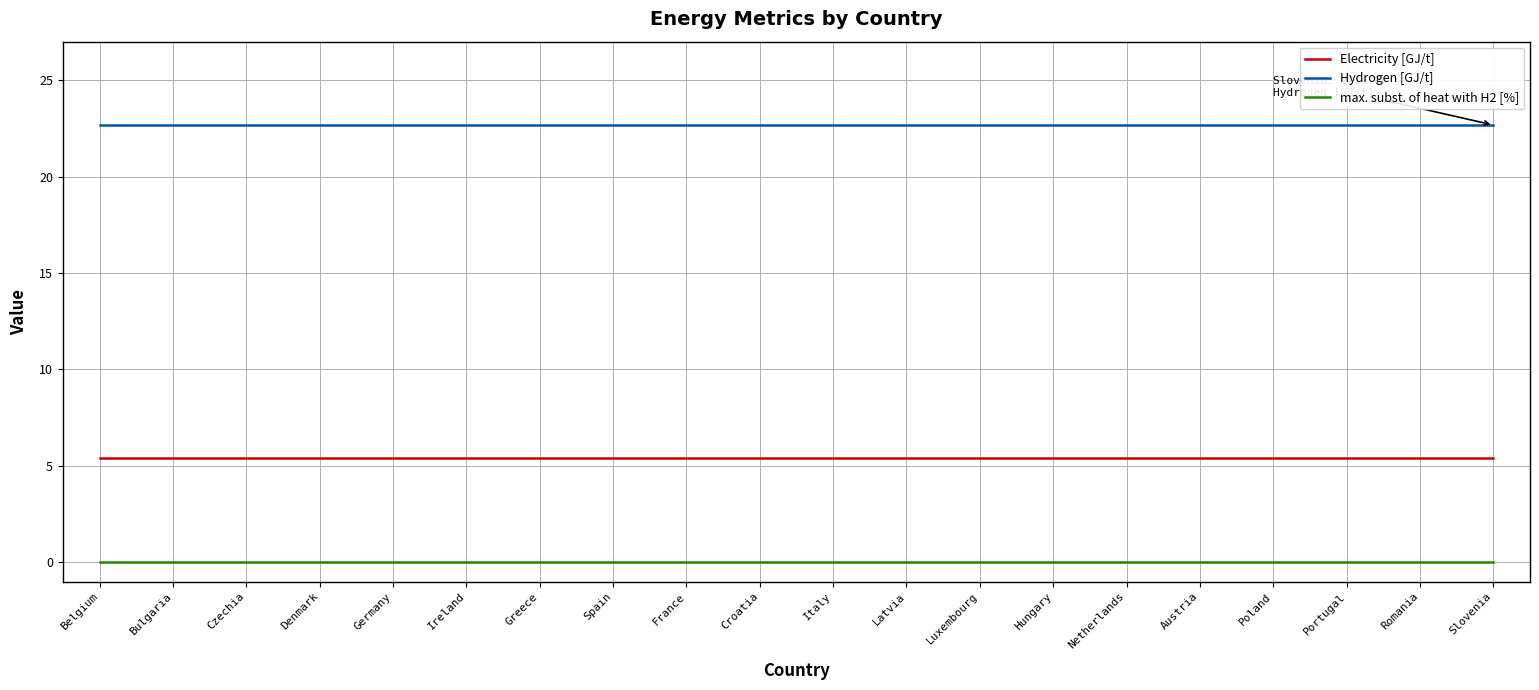

True or false: Electricity [GJ/t] and max. subst. of heat with H2 [%] cross at least once.

False